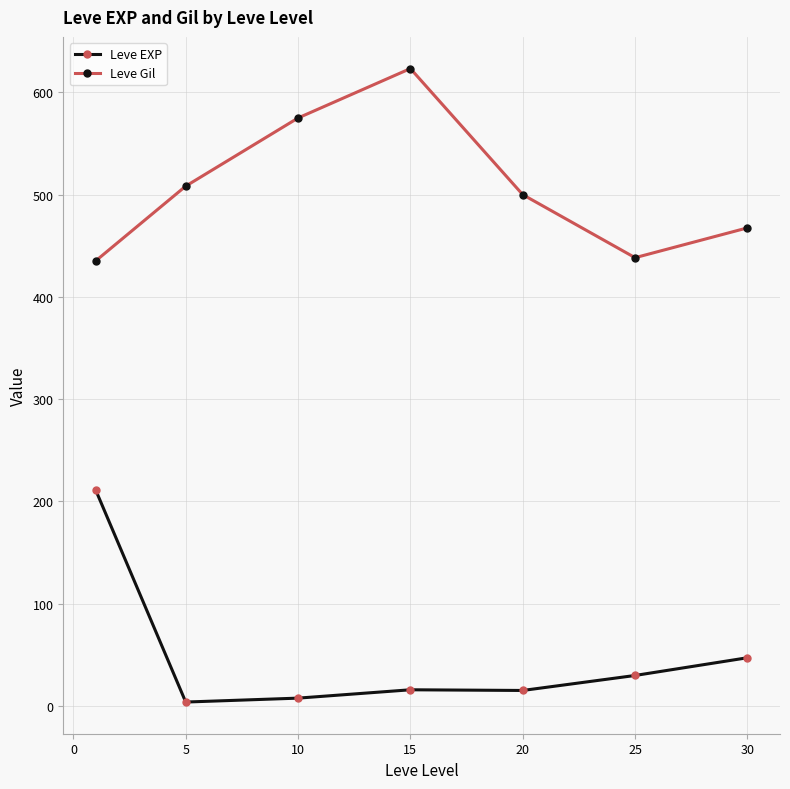

What is the sum of all Leve EXP values?

329.2